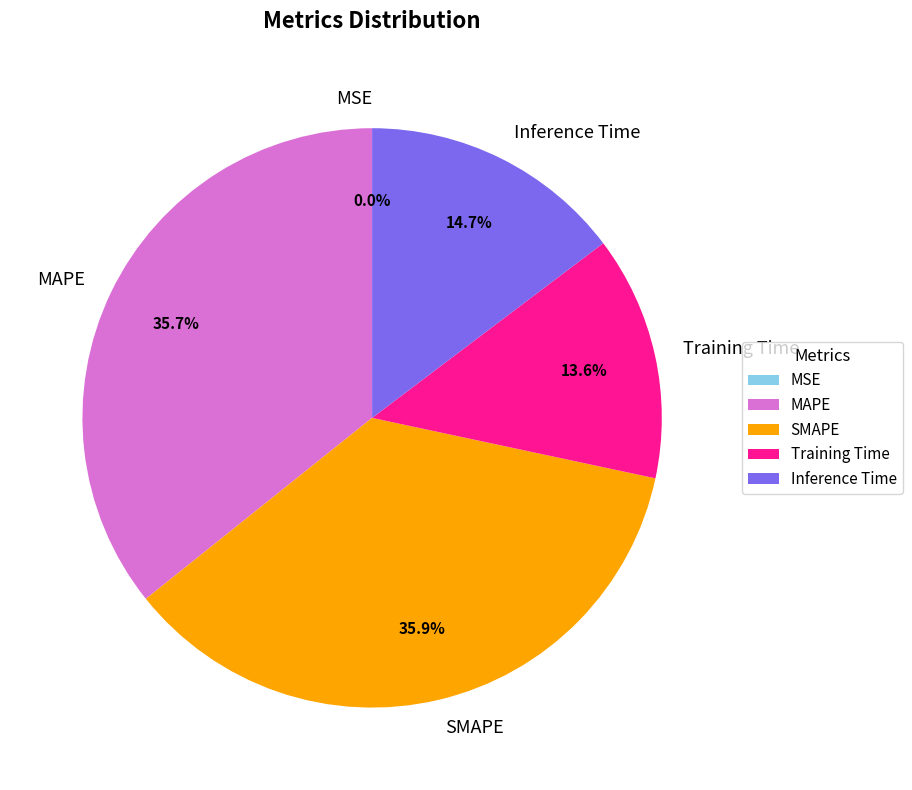

Between SMAPE and Training Time, which is larger?

SMAPE